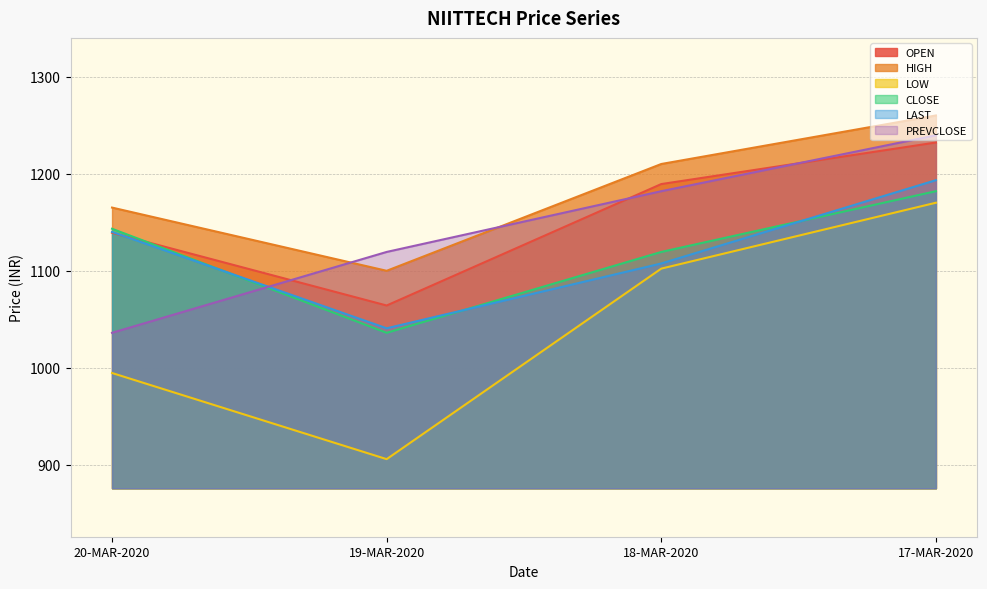

Does the chart have visible grid lines?

Yes